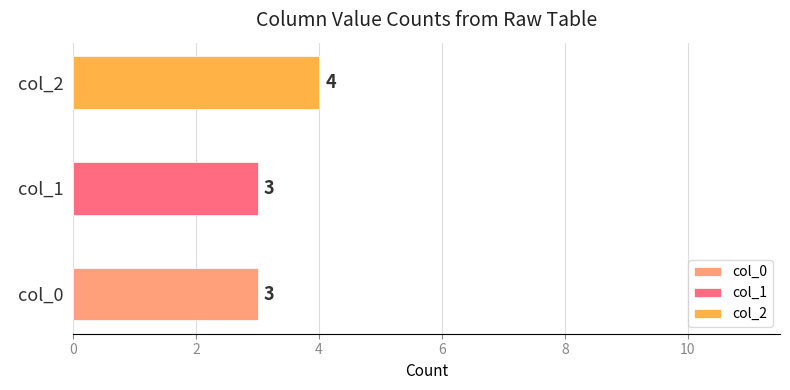

How many bars are there in each group?

3